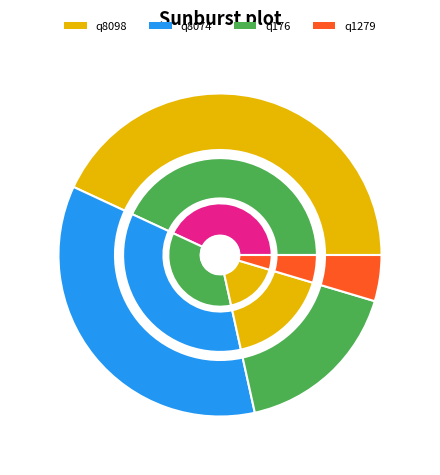

To the nearest percent, what portion does q8074 represent?

35%